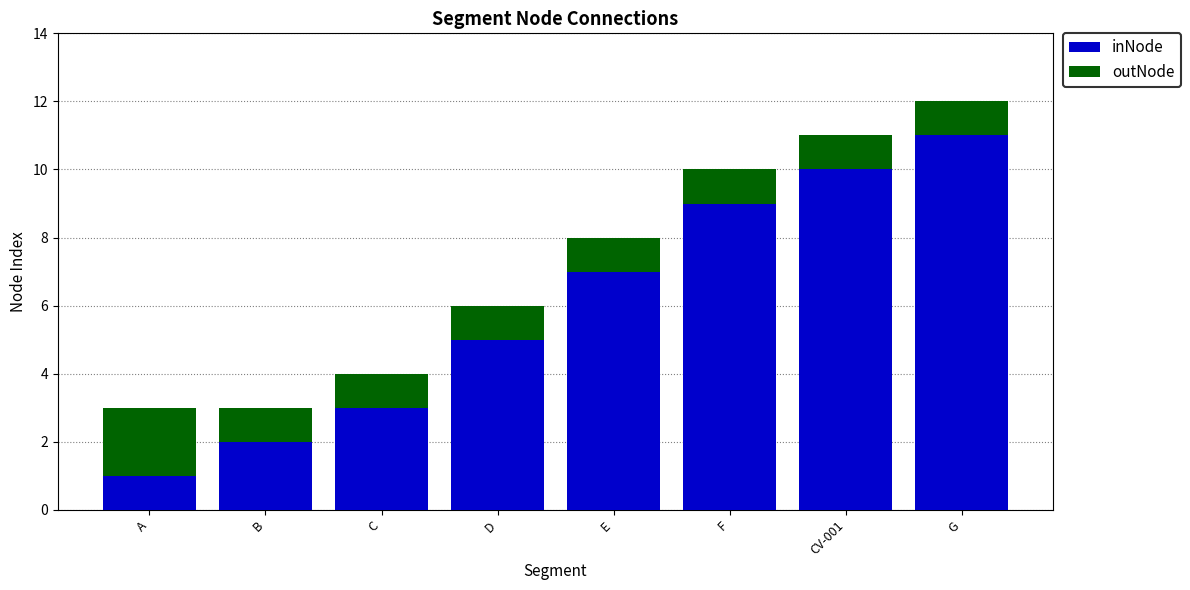

List the labels in order of inNode value, largest first.

G, CV-001, F, E, D, C, B, A